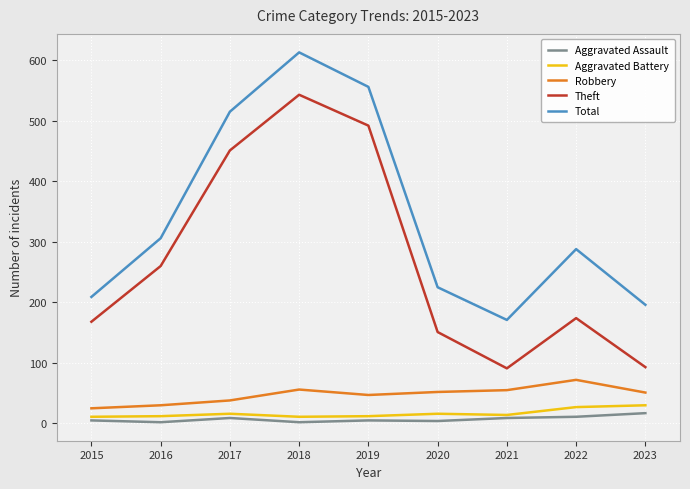

Which series has the largest range (max minus min)?

Theft